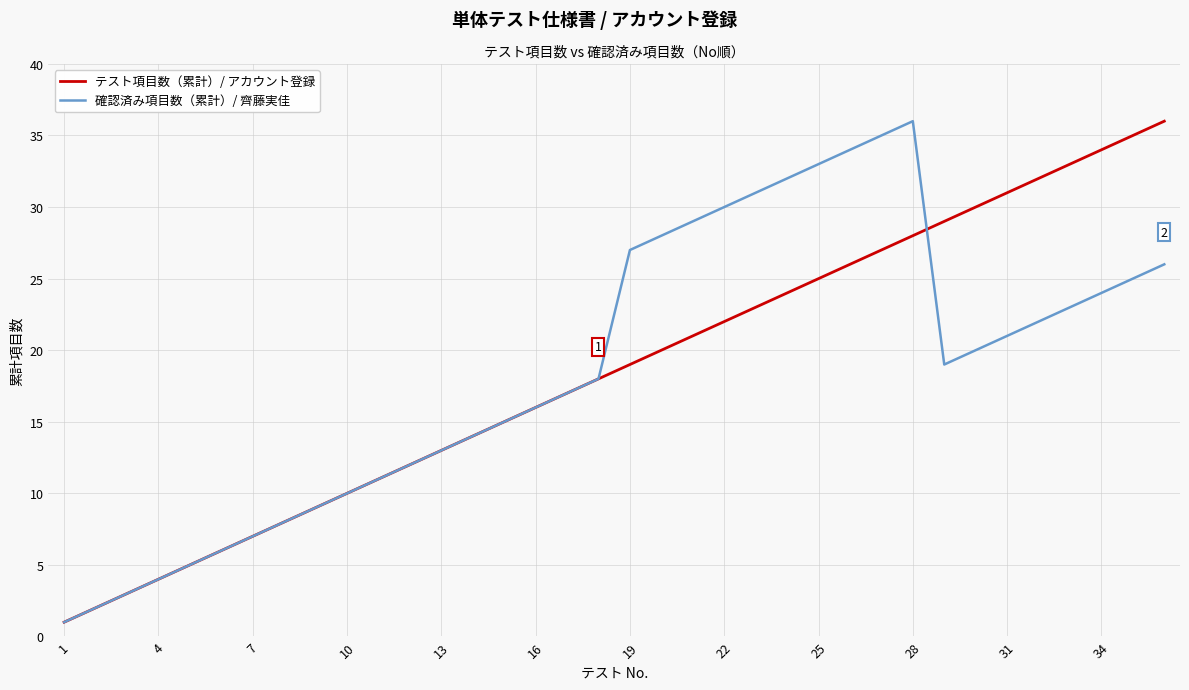

How many lines are shown in the chart?

2